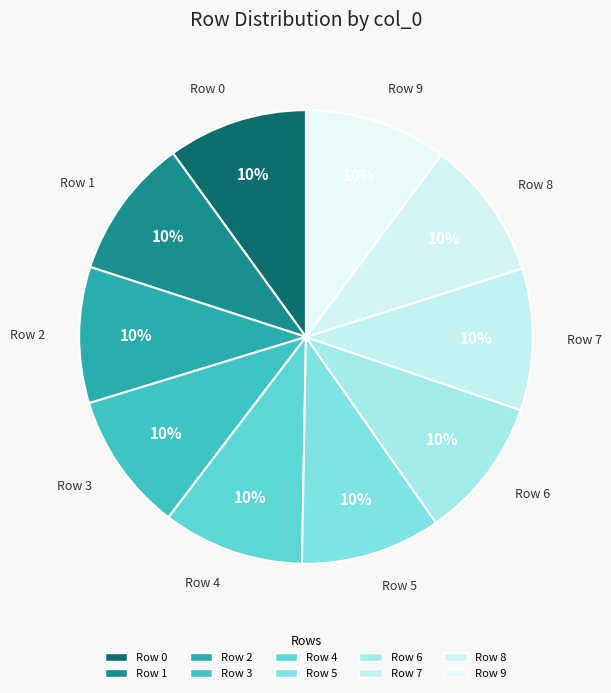

Is it true that Row 6 is 22% of the pie?

False